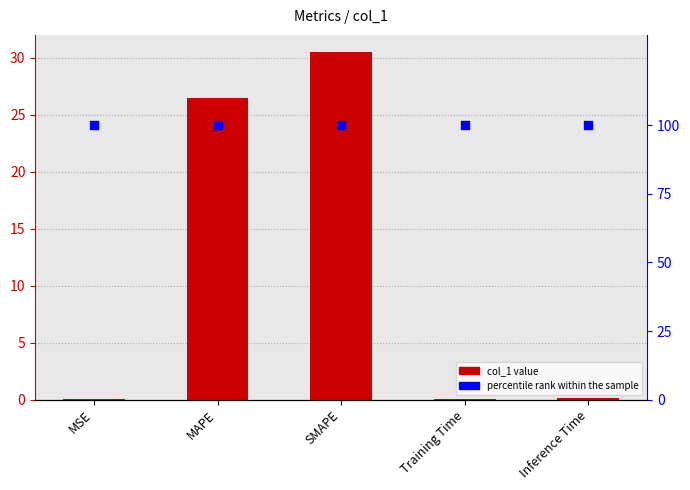

Which series reaches the minimum Y coordinate?

col_1